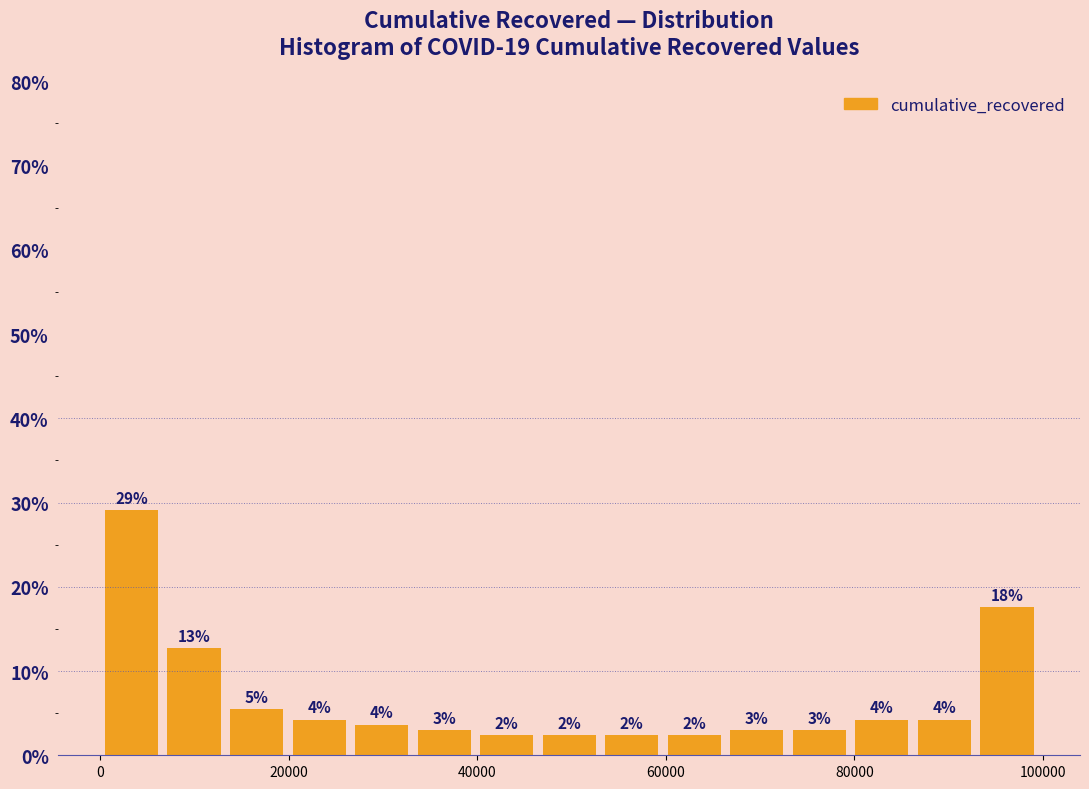

Around what value on the x-axis is the tallest bar? Give the approximate position of its centre, as read against the axis.

4000